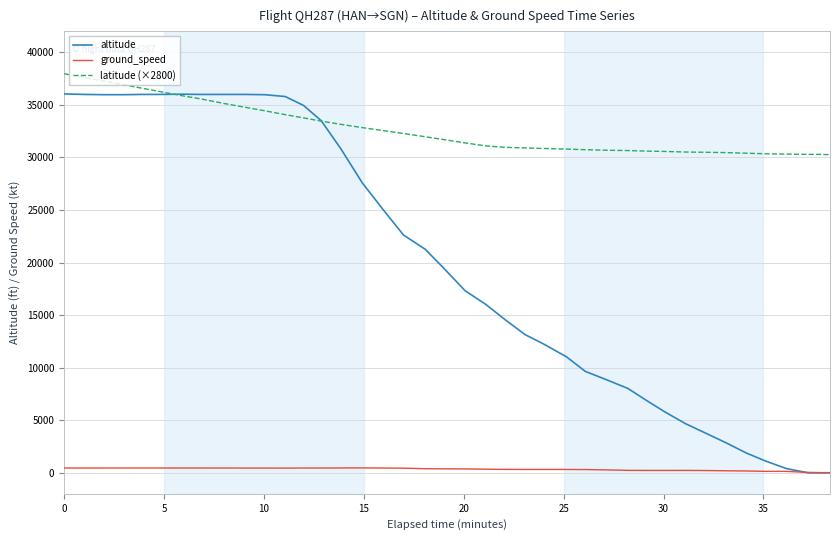

Which series ends up on top after the final intersection of altitude and ground_speed?

ground_speed